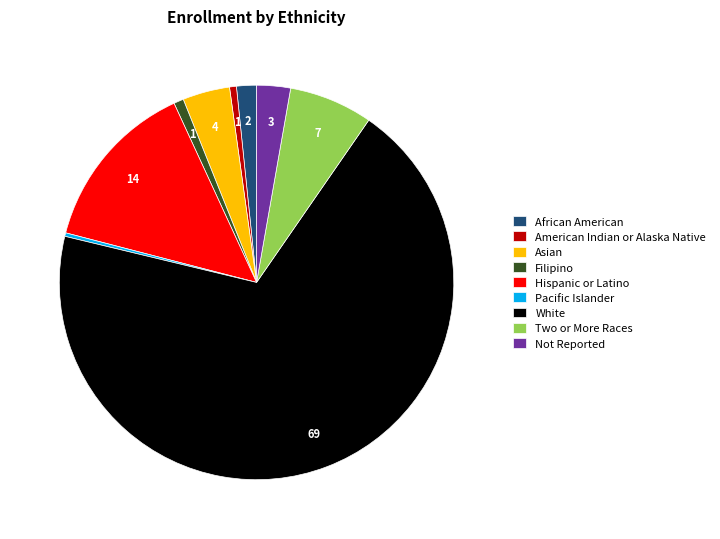

Which slice is the largest?

White